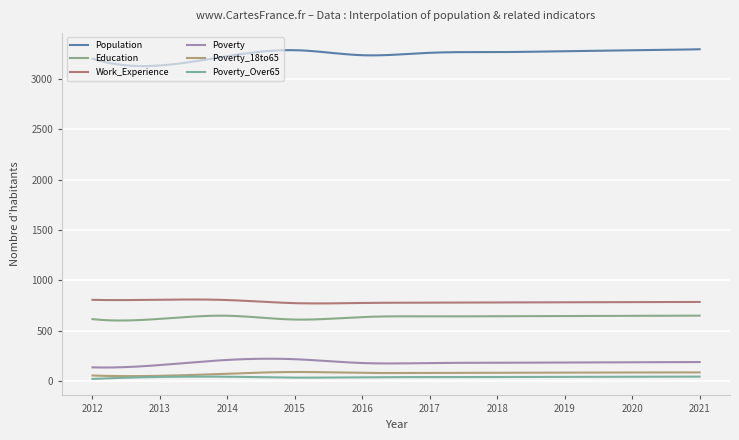

What is the sum of all Poverty_Over65 values?

11818.4